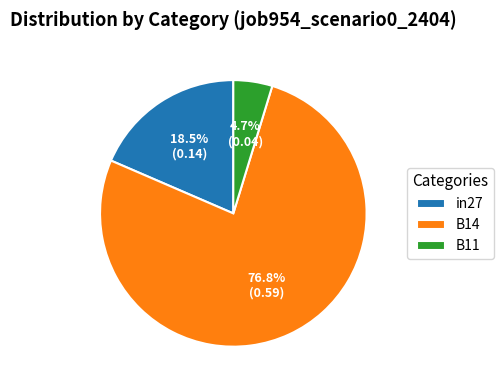

What percentage is NOT represented by in27?

81.5%